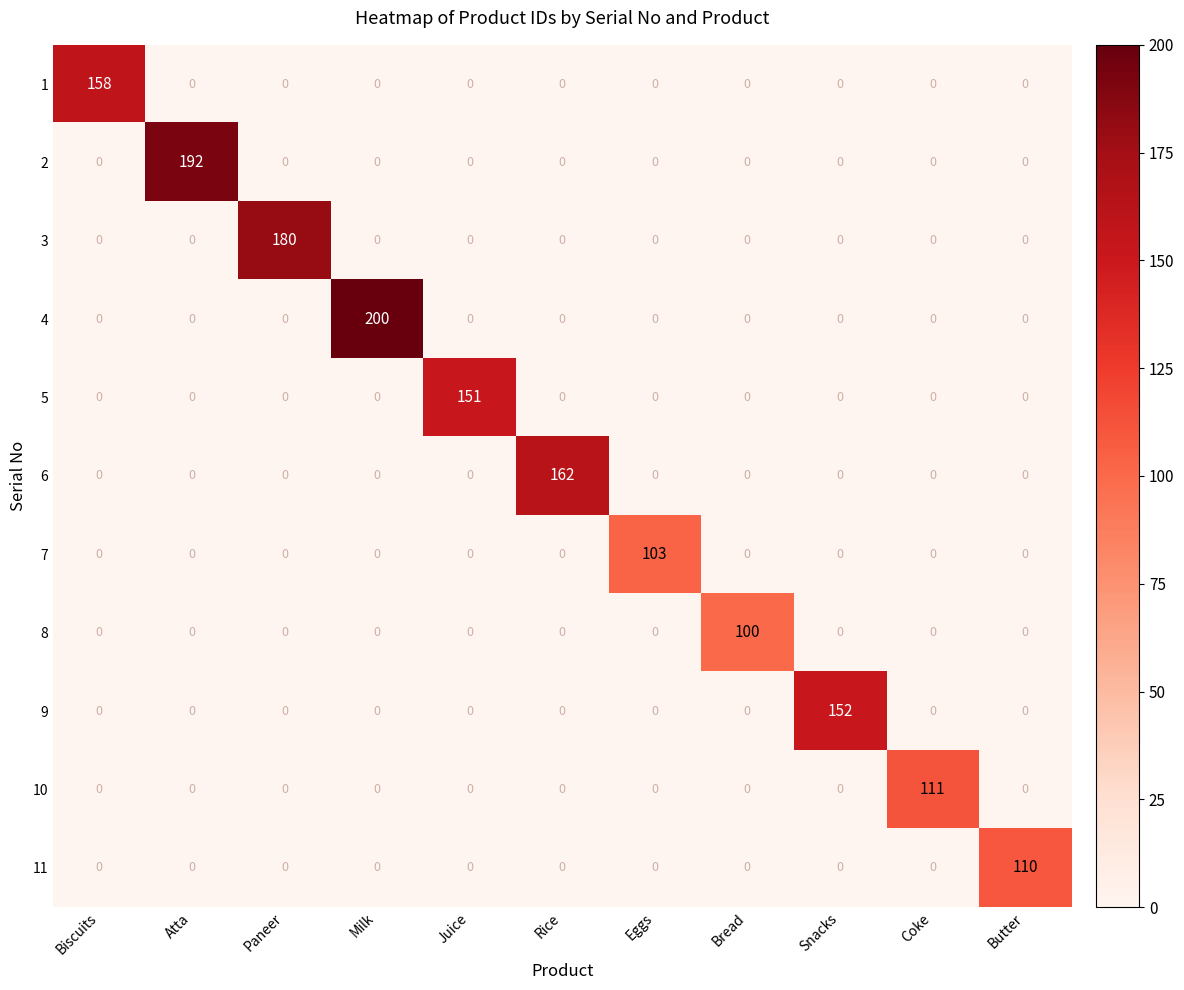

What is the total value across all series at Milk?

200